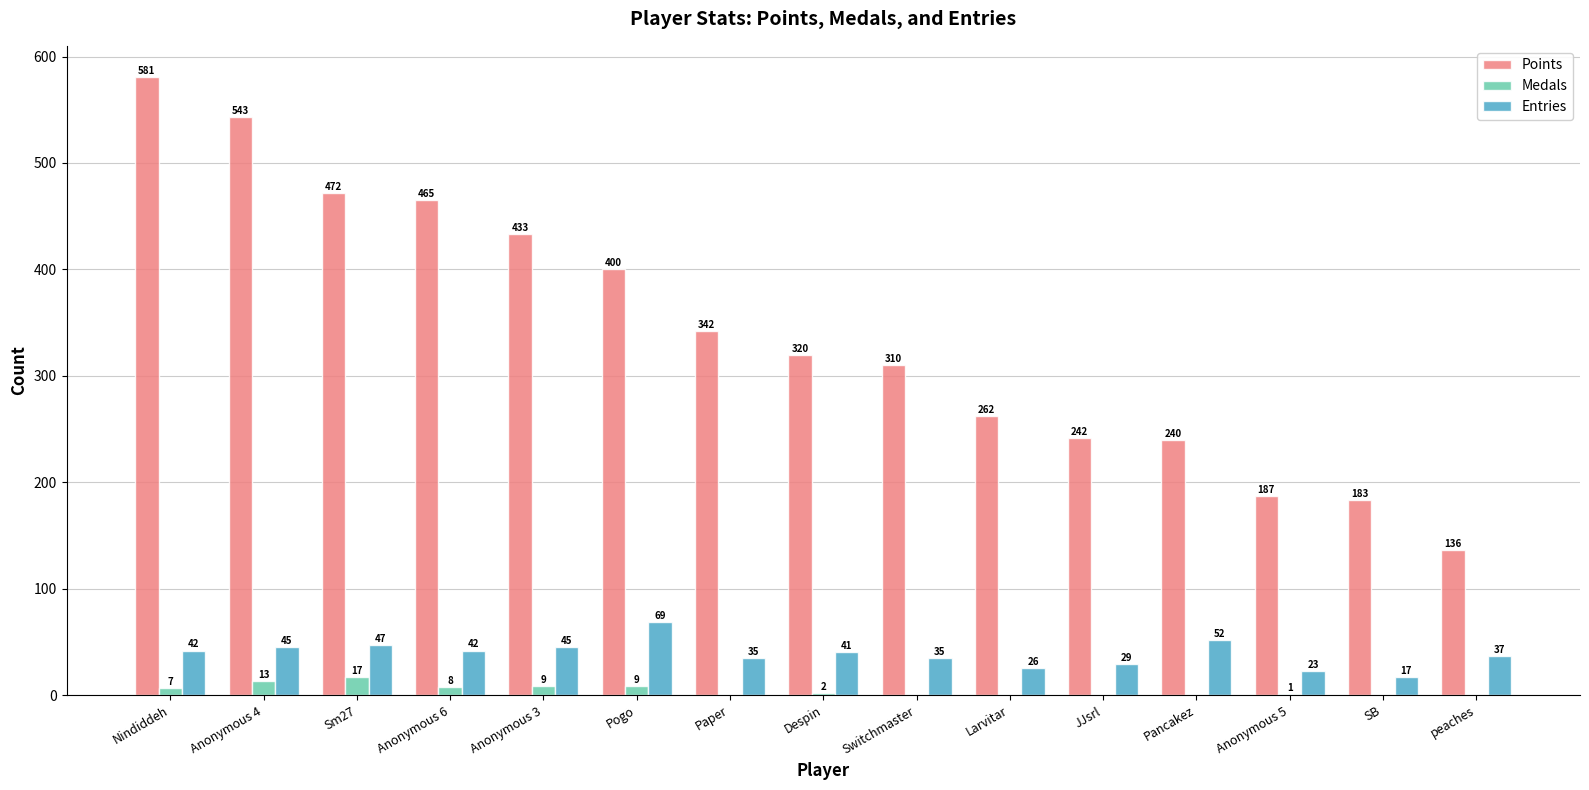

What are all the series names shown in the legend?

Points, Medals, Entries